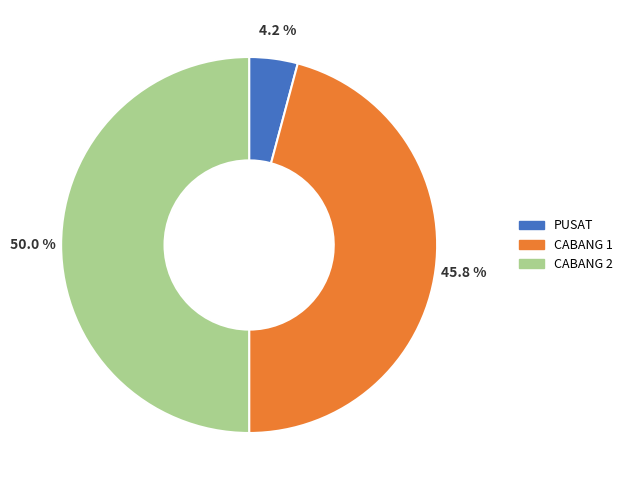

Is CABANG 1 the majority of the pie?

No